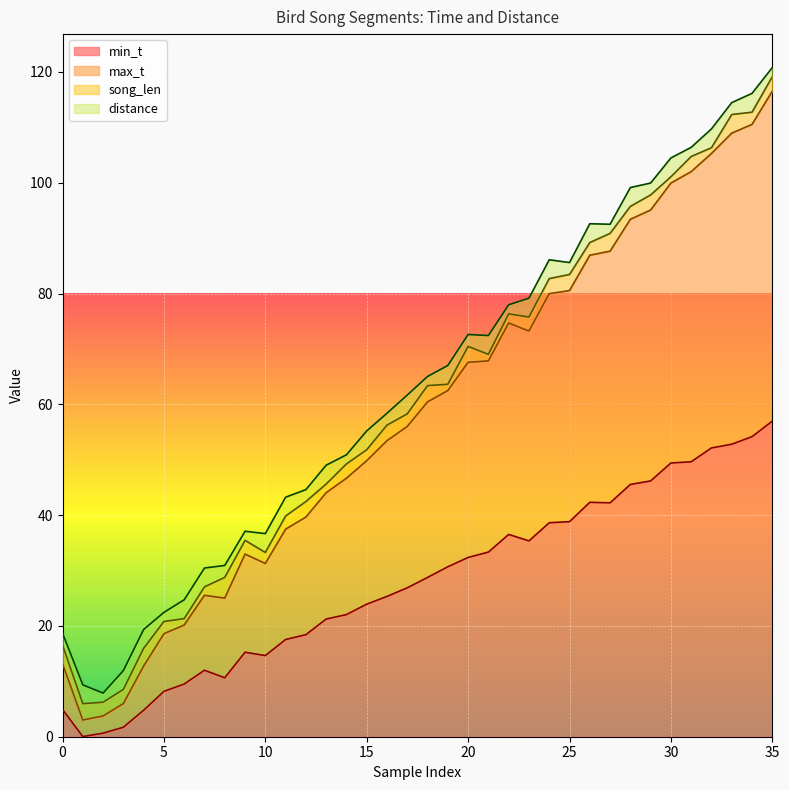

The max_t series shows 134.5 at 28. True or false?

False